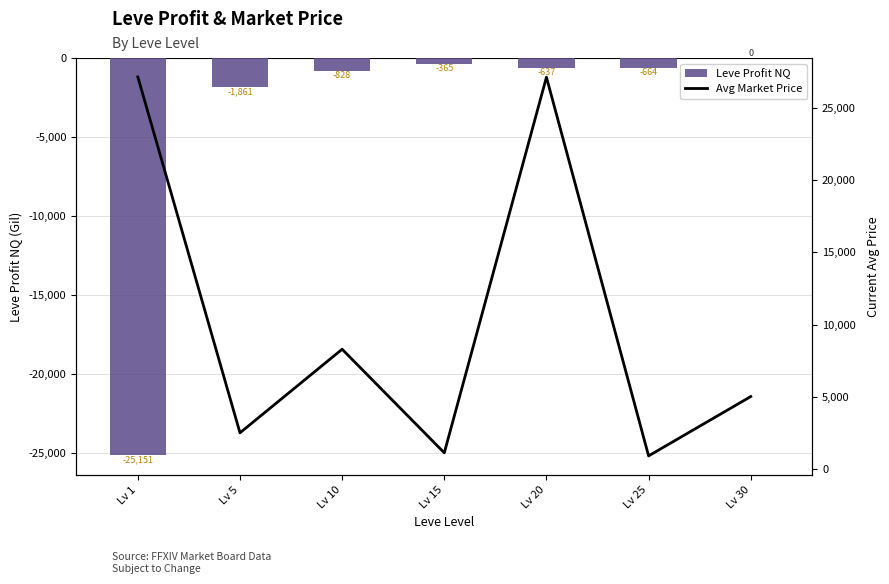

Which category has the lowest value across all series?

Lv 1